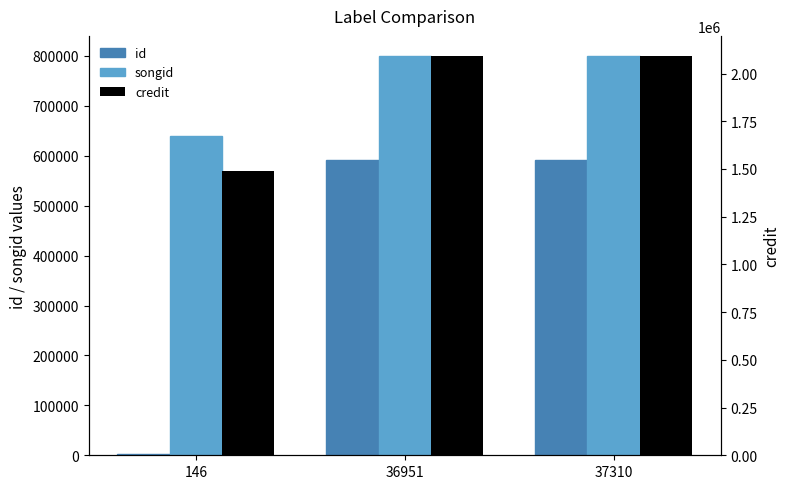

Between 37310 and 146, which is larger?

37310